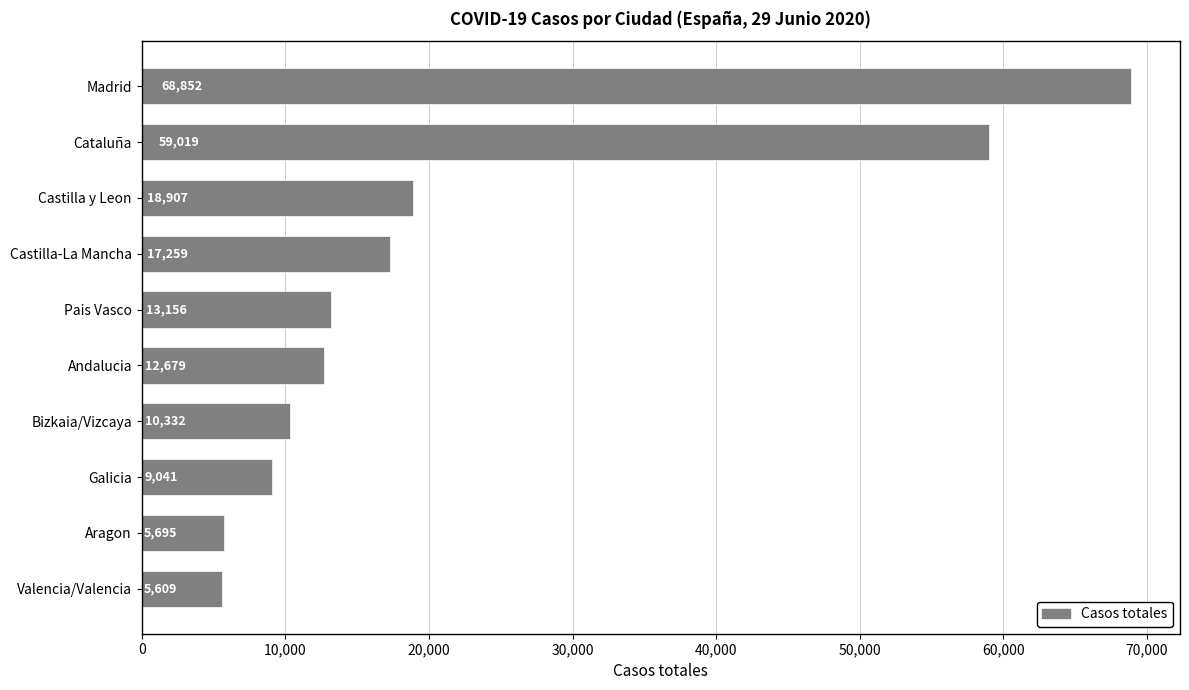

Reading top to bottom, transcribe all the data shown in this chart.

Madrid=68852	Cataluña=59019	Castilla y Leon=18907	Castilla-La Mancha=17259	Pais Vasco=13156	Andalucia=12679	Bizkaia/Vizcaya=10332	Galicia=9041	Aragon=5695	Valencia/Valencia=5609